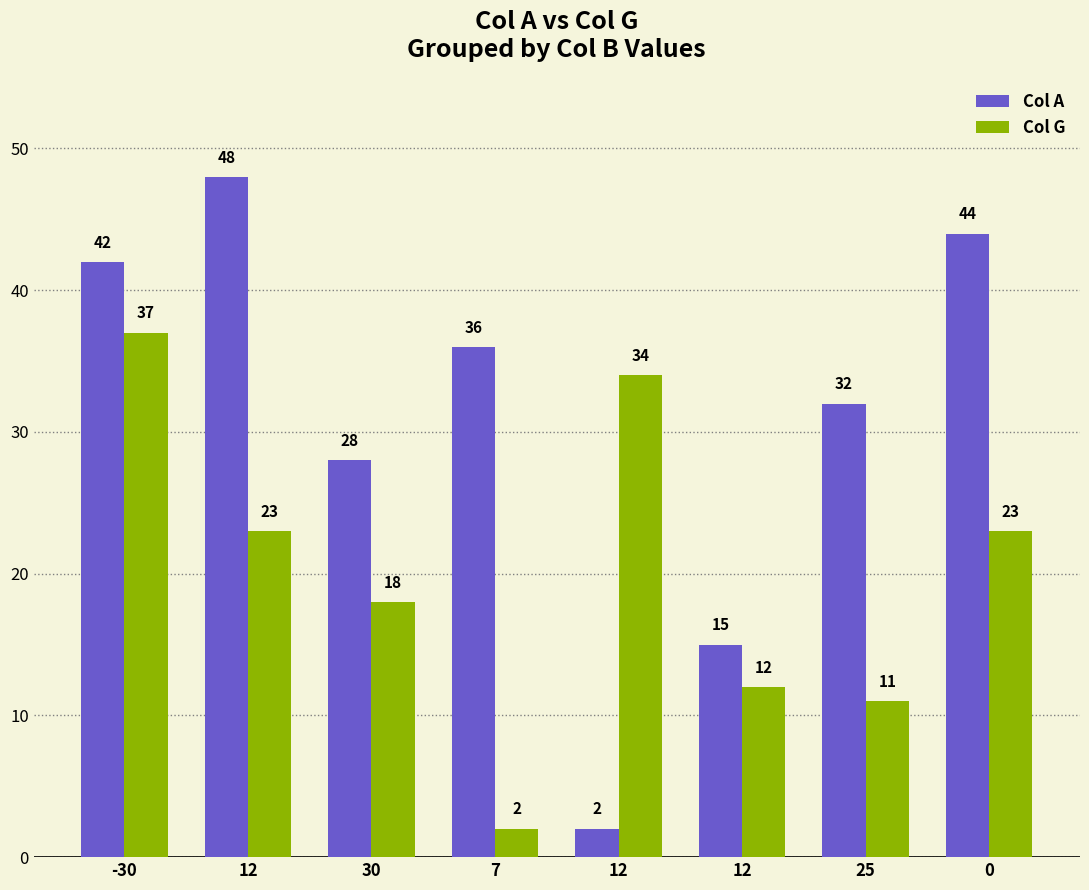

Reading left to right, transcribe all the data shown in this chart.

Col A: -30=42	12=48	30=28	7=36	12=2	12=15	25=32	0=44
Col G: -30=37	12=23	30=18	7=2	12=34	12=12	25=11	0=23